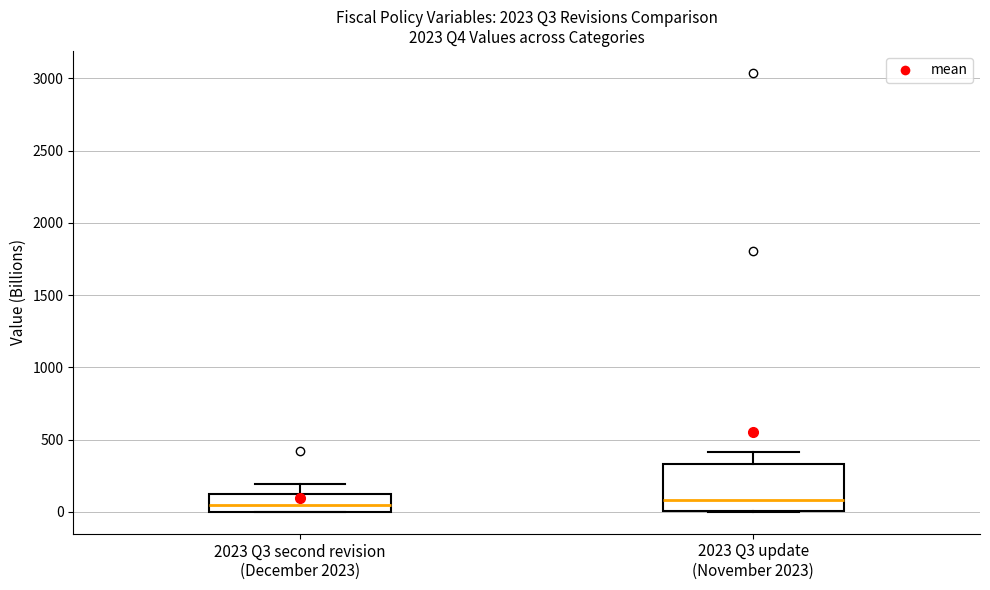

Reading left to right, read every box against the y-axis: the position of its median line, the range the box covers, and the ends of its whiskers. The values are not printed on the chart, so give them approximately, as read against the axis.

2023 Q3 second revision (December 2023): median 50, box 0 to 100, whiskers 0 to 200
2023 Q3 update (November 2023): median 100, box 0 to 350, whiskers 0 to 400